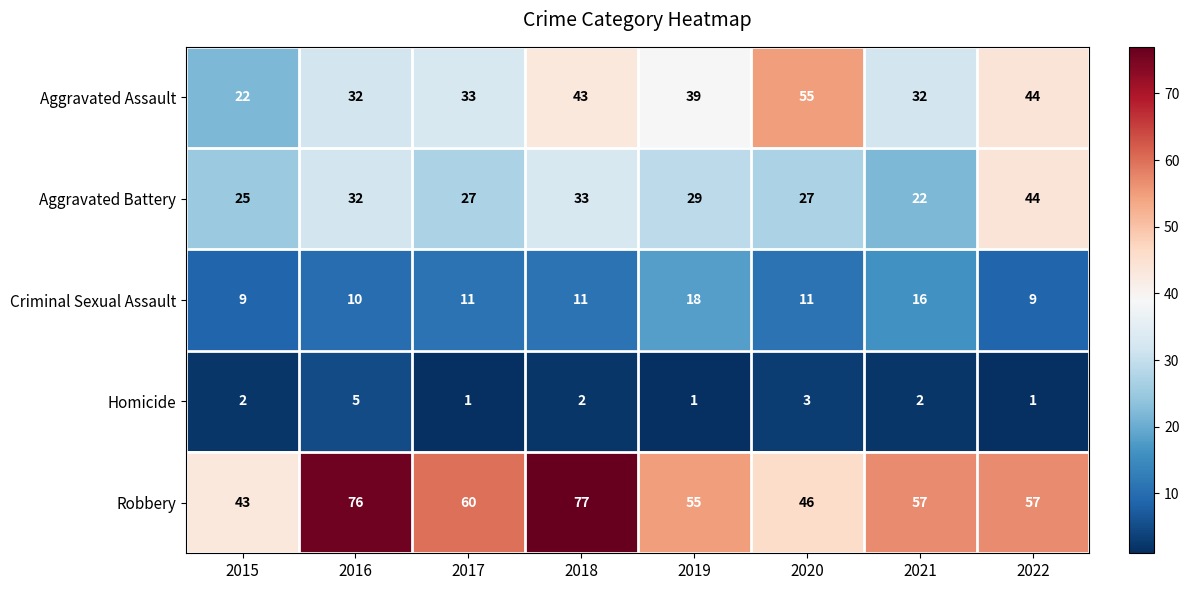

List the series in order of their peak value, highest first.

Robbery, Aggravated Assault, Aggravated Battery, Criminal Sexual Assault, Homicide